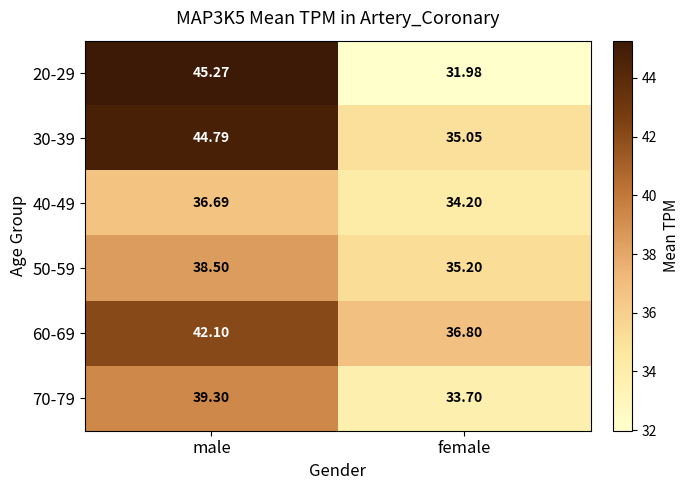

List the series in order of their peak value, lowest first.

40-49, 50-59, 70-79, 60-69, 30-39, 20-29